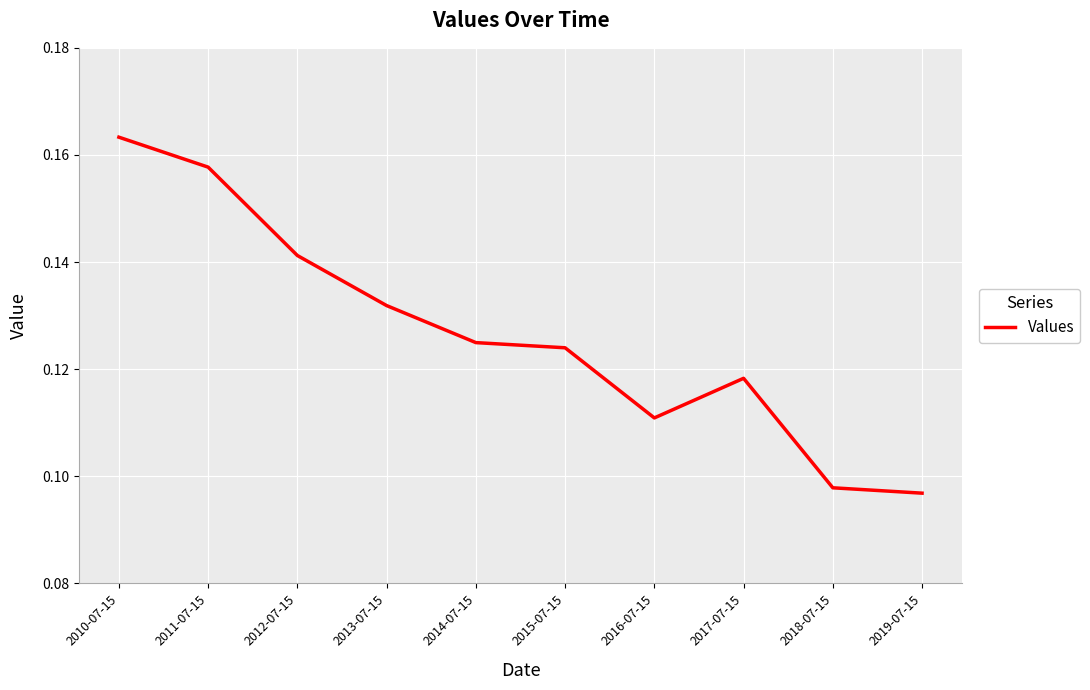

Between 2012-07-15 and 2013-07-15, which is larger?

2012-07-15